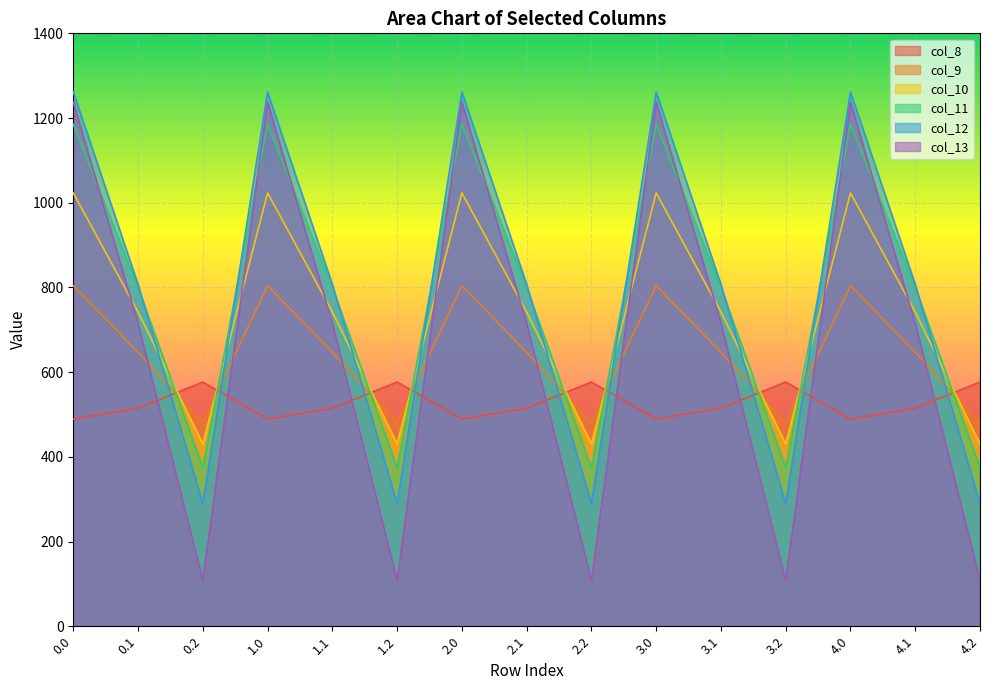

What is the highest value of the col_13 series?

1237.4